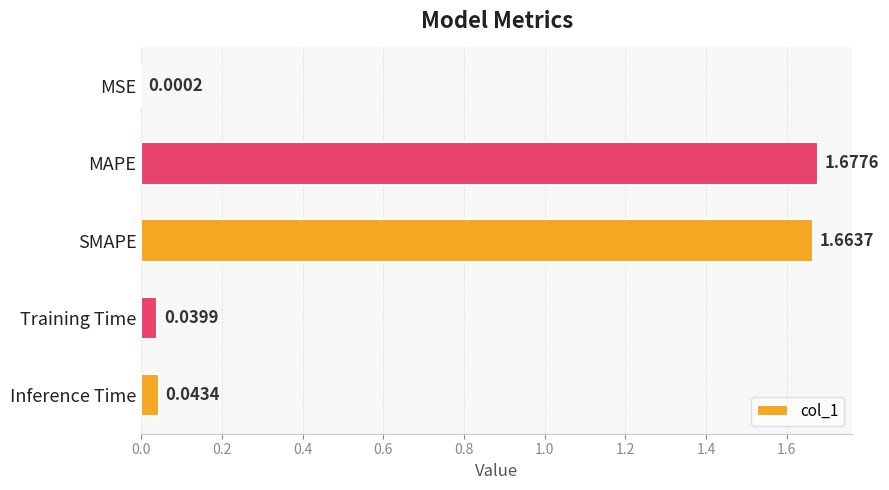

At which category does the chart reach its peak across all series?

MAPE